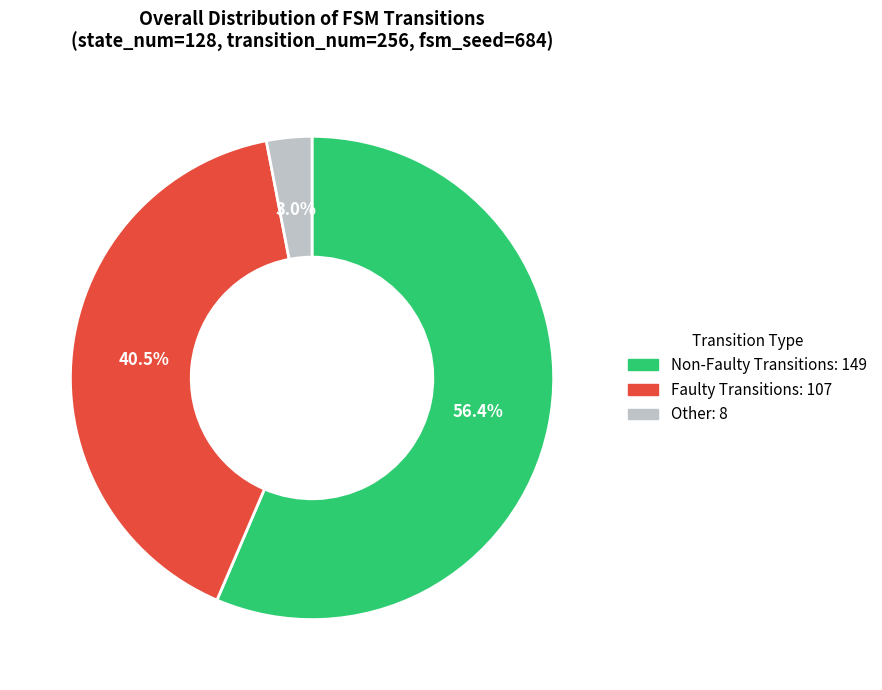

To the nearest percent, what is the average slice percentage?

33%